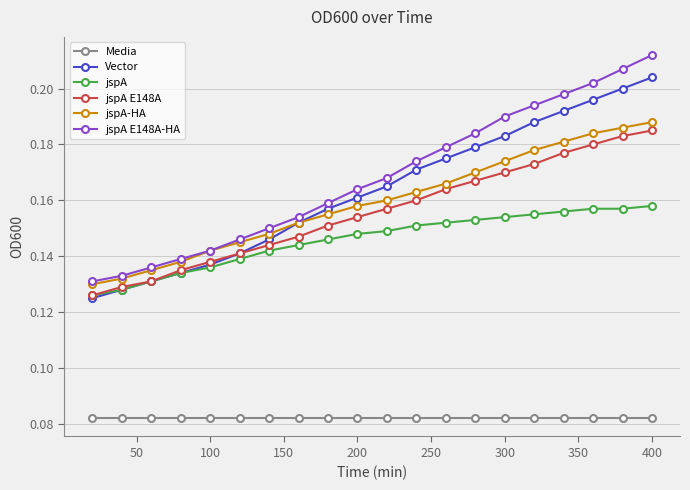

Which series has the largest total across all categories?

jspA E148A-HA